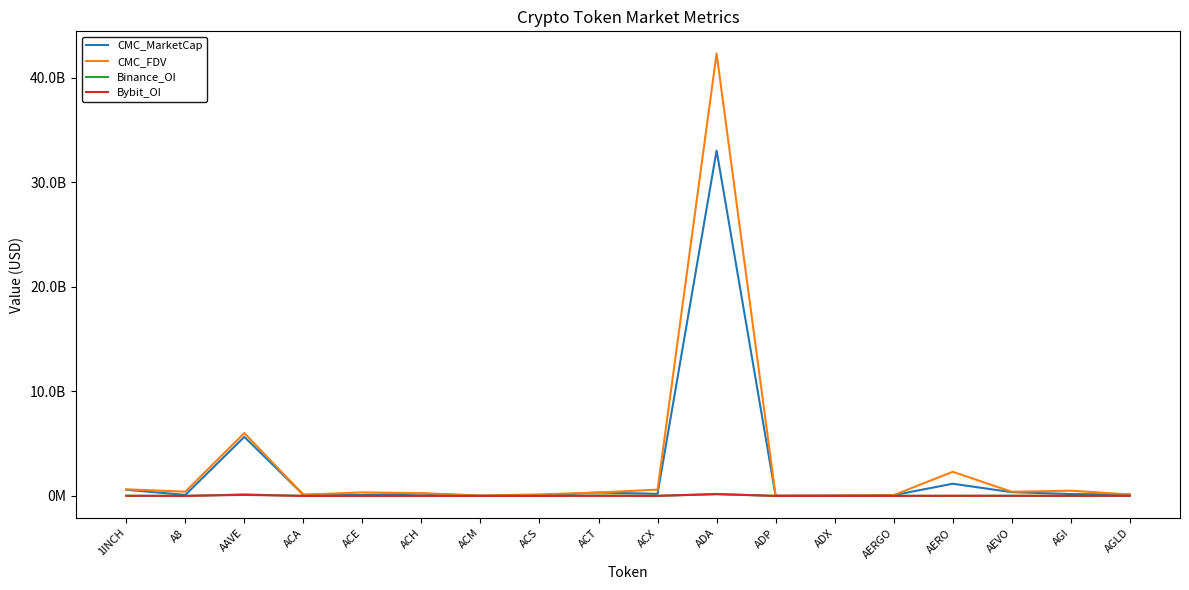

Rank the categories by Binance_OI value from lowest to highest.

A8, ACA, ACM, ACS, ADP, ADX, AGI, AERO, AERGO, ACE, ACH, ACX, 1INCH, AEVO, AGLD, ACT, AAVE, ADA